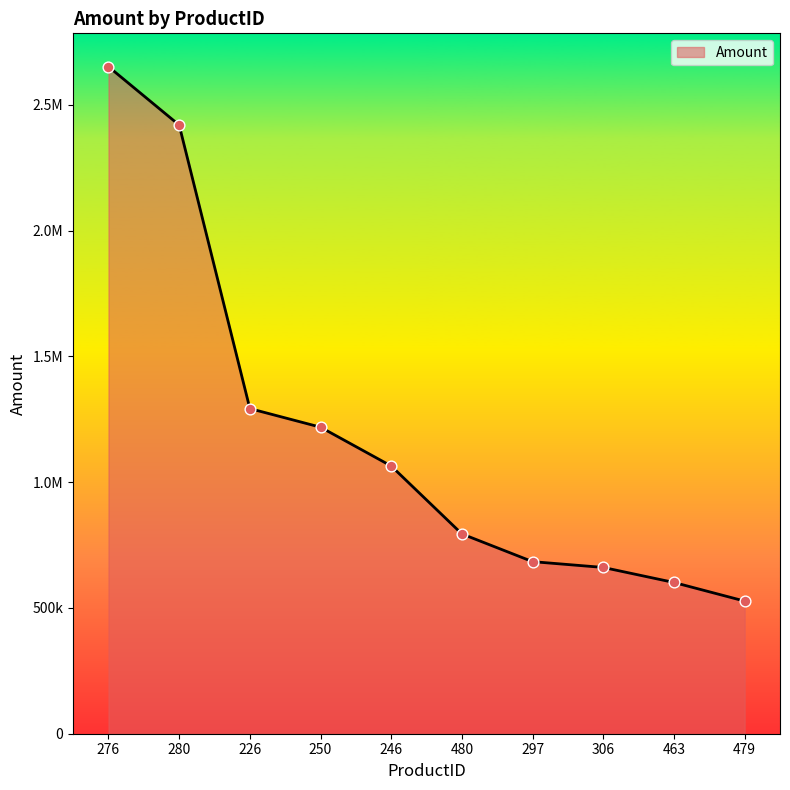

Between 479 and 463, which is larger?

463